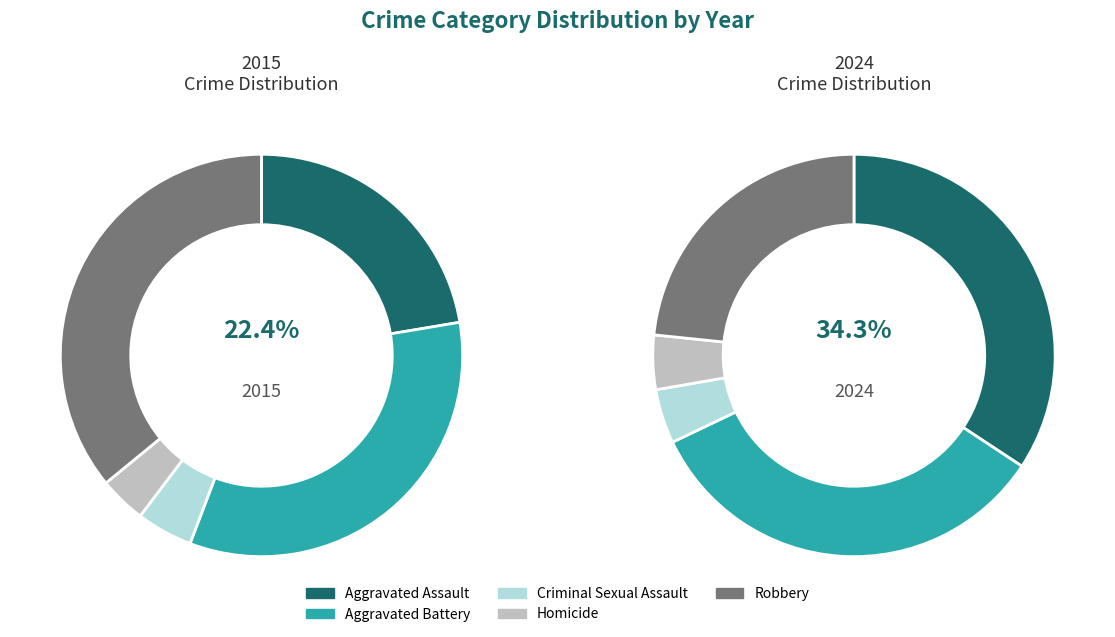

To the nearest percent, what portion does Aggravated Assault represent?

34%